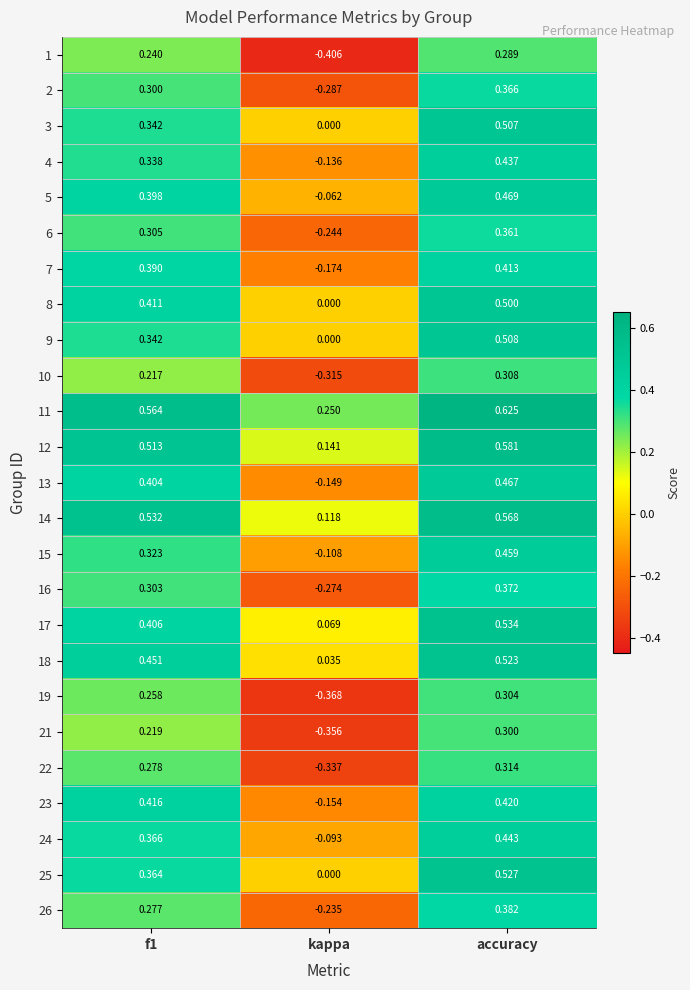

Which series has the largest total across all categories?

11